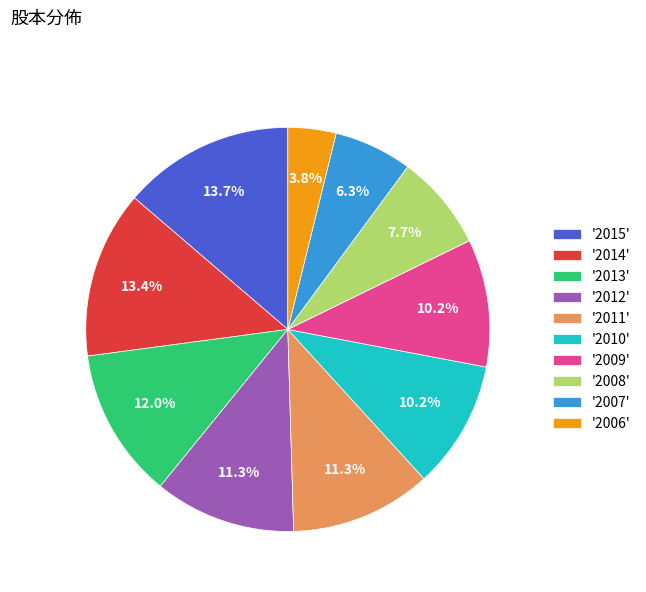

Which category has the smallest portion of the pie?

'2006'